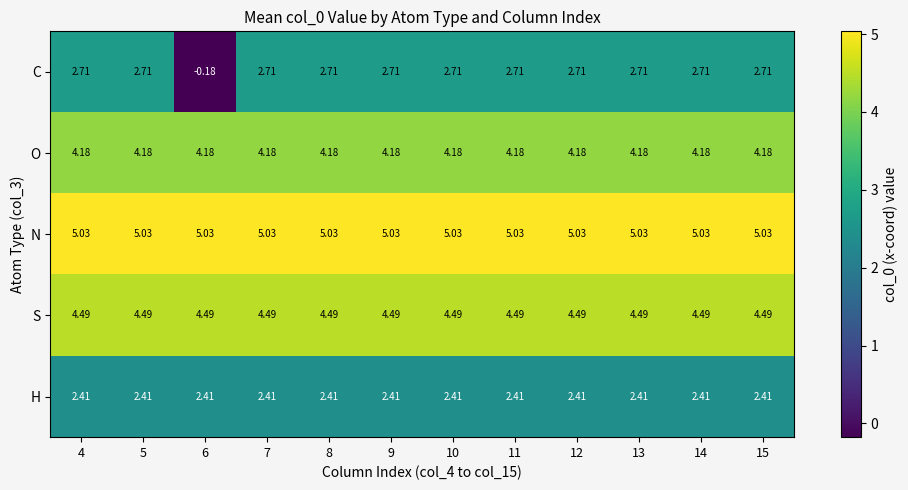

Is the value of O at 12 greater than the value of H at 5?

Yes